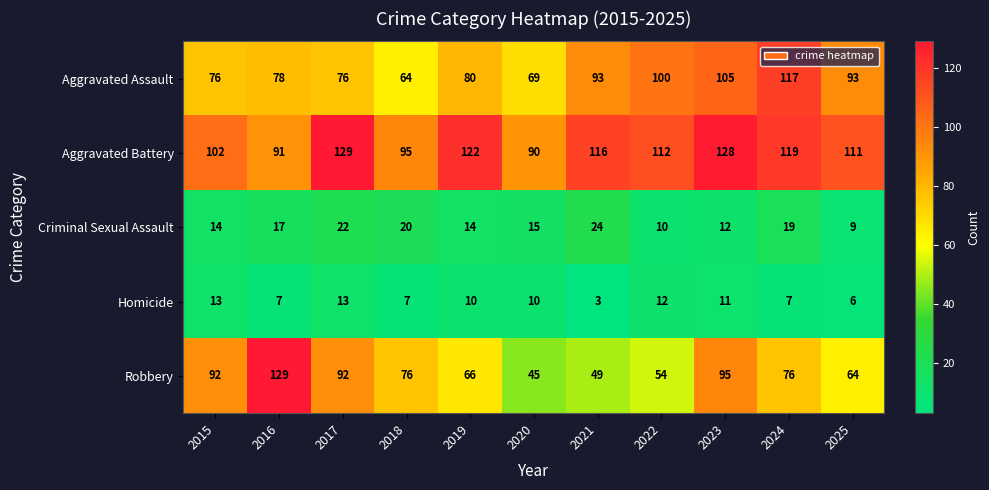

What is the spread (max minus min) of values at 2019?

112